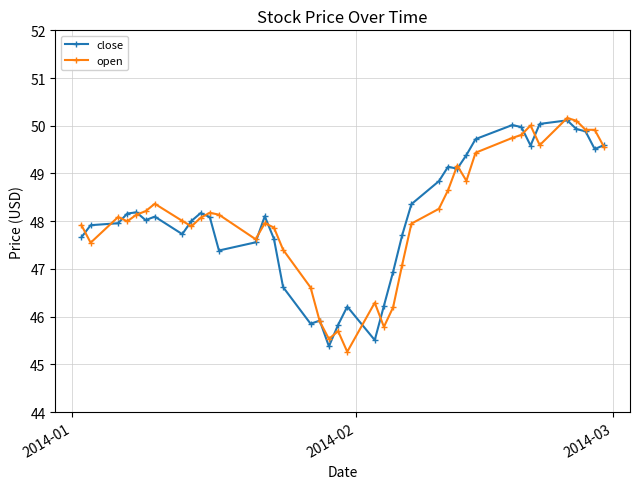

True or false: open has more than 1 points higher than both neighbors.

True